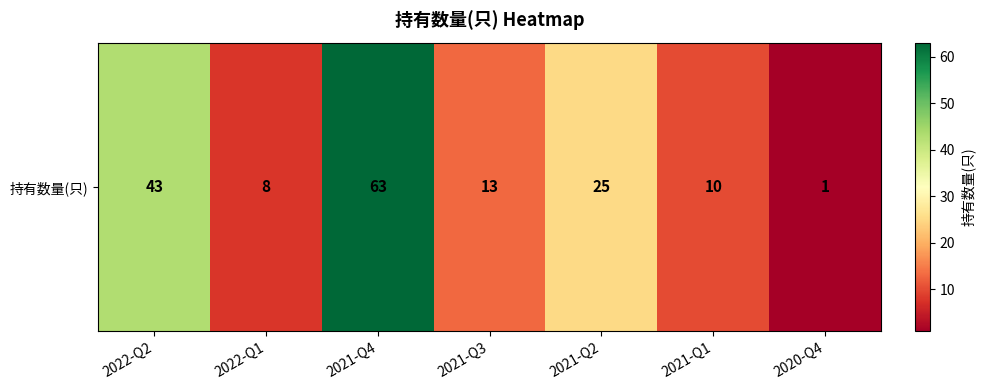

List the labels in order of value, largest first.

2021-Q4, 2022-Q2, 2021-Q2, 2021-Q3, 2021-Q1, 2022-Q1, 2020-Q4